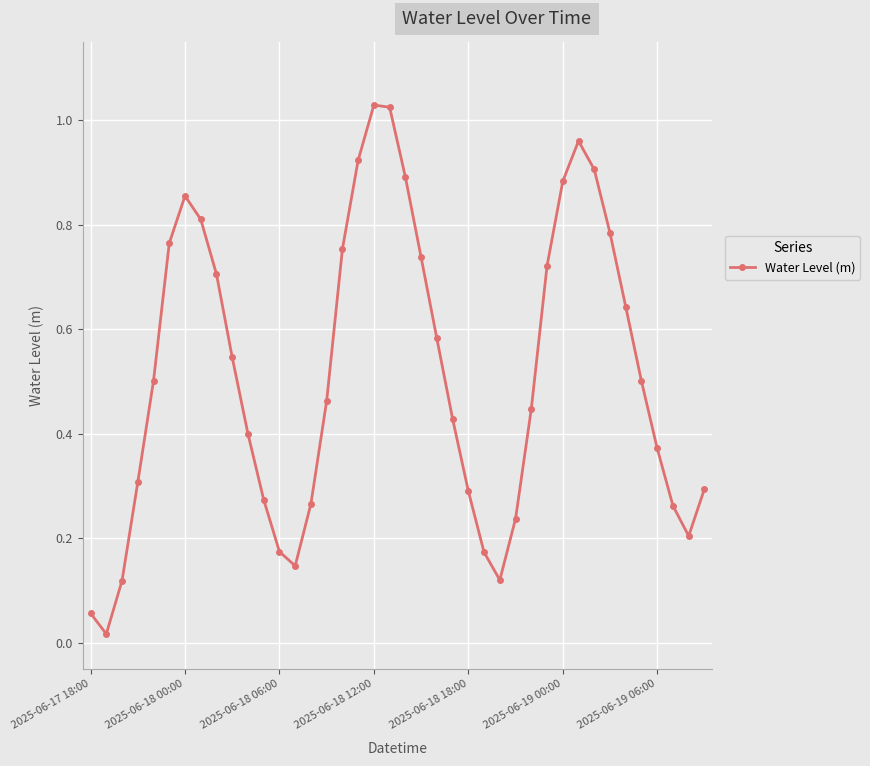

What is the sum of all values?

20.6